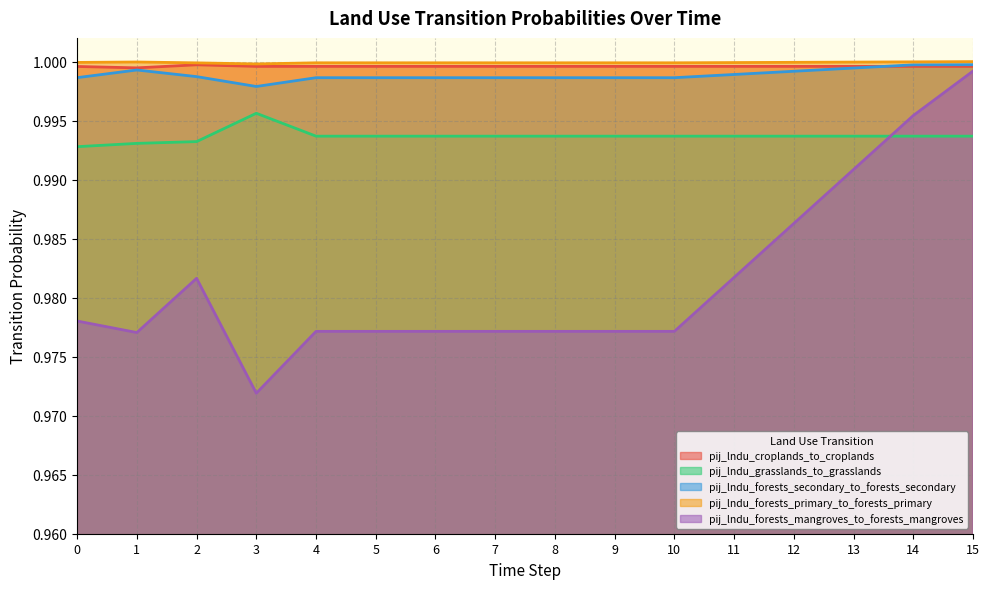

What is the minimum value for pij_lndu_forests_primary_to_forests_primary?

1.0